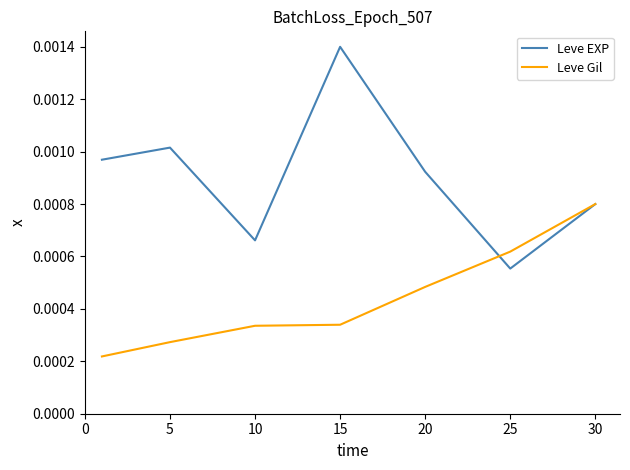

Which series has the largest total across all categories?

Leve EXP